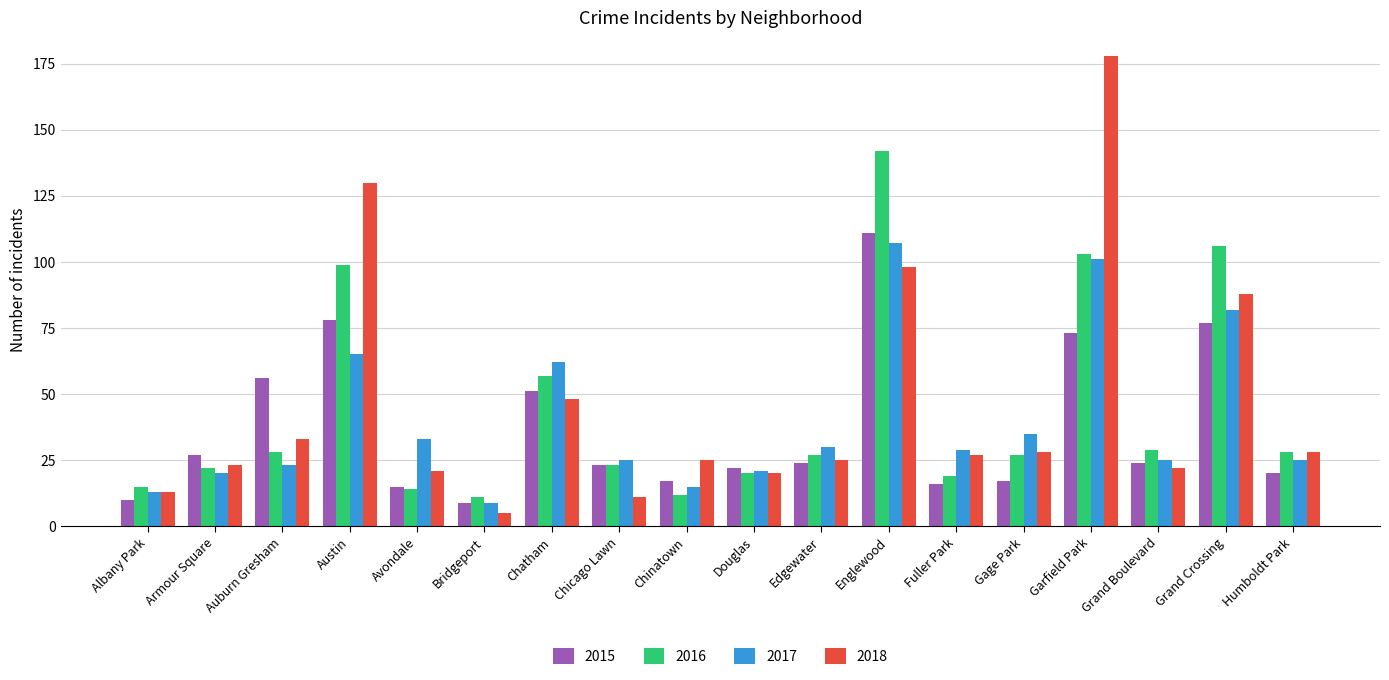

What is the label of the 9th bar from the right?

Douglas